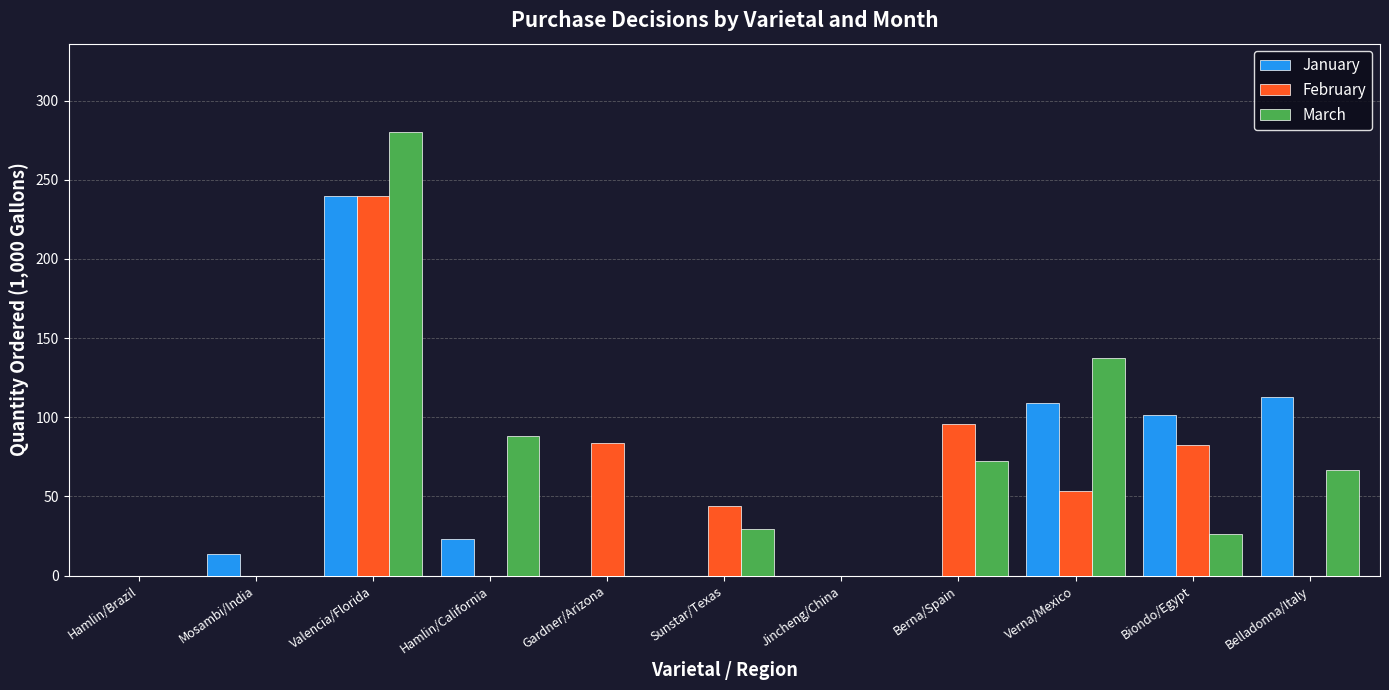

Between Valencia/Florida and Belladonna/Italy, which series saw the biggest shift?

February